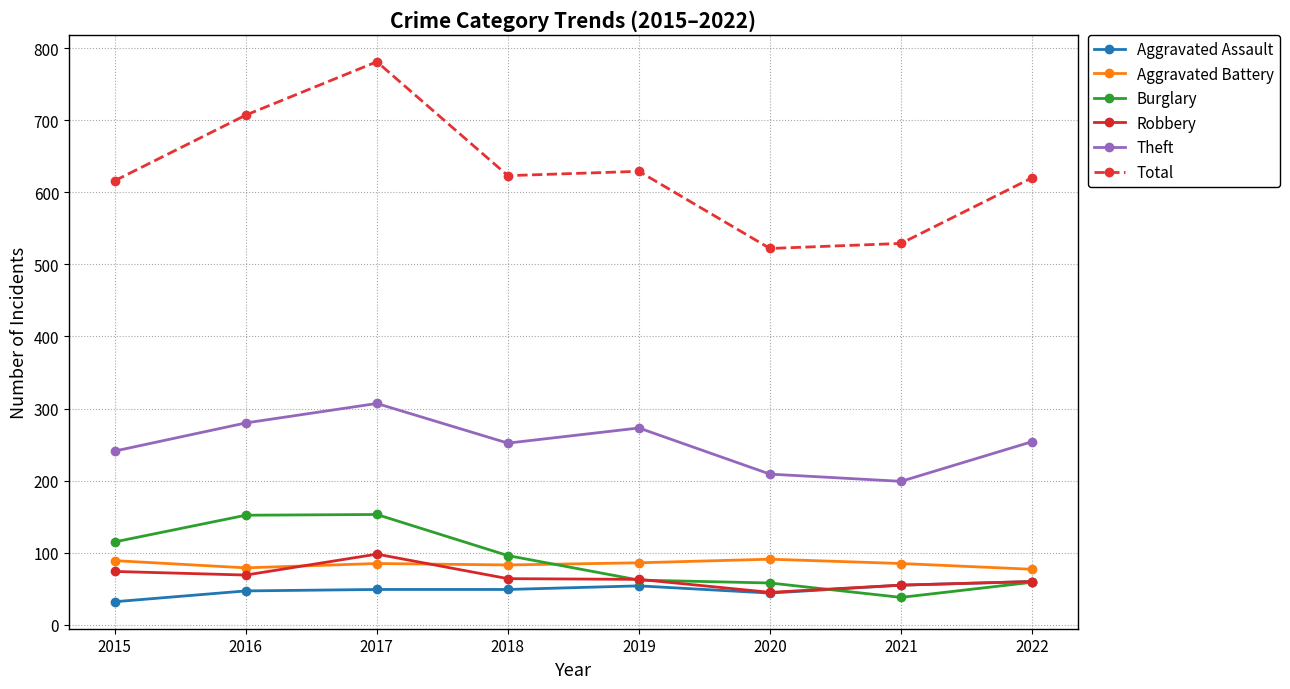

In Burglary, how many points are lower than both neighbors (excluding endpoints)?

1